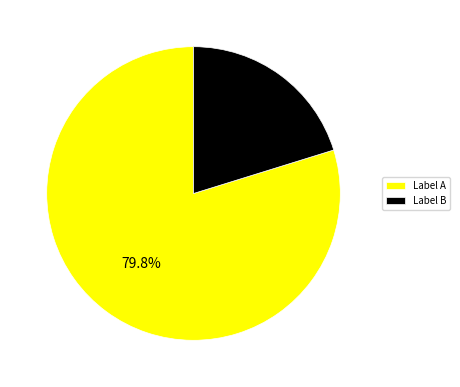

Which category has the biggest portion of the pie?

Label A